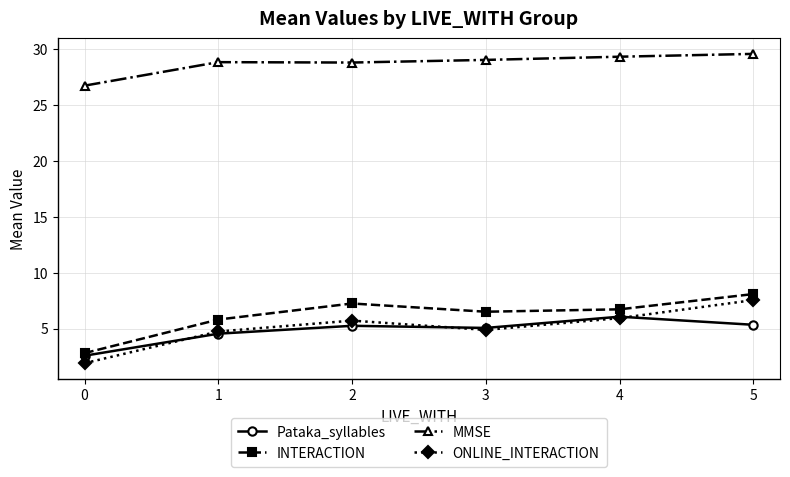

True or false: Pataka_syllables has more than 0 points higher than both neighbors.

True